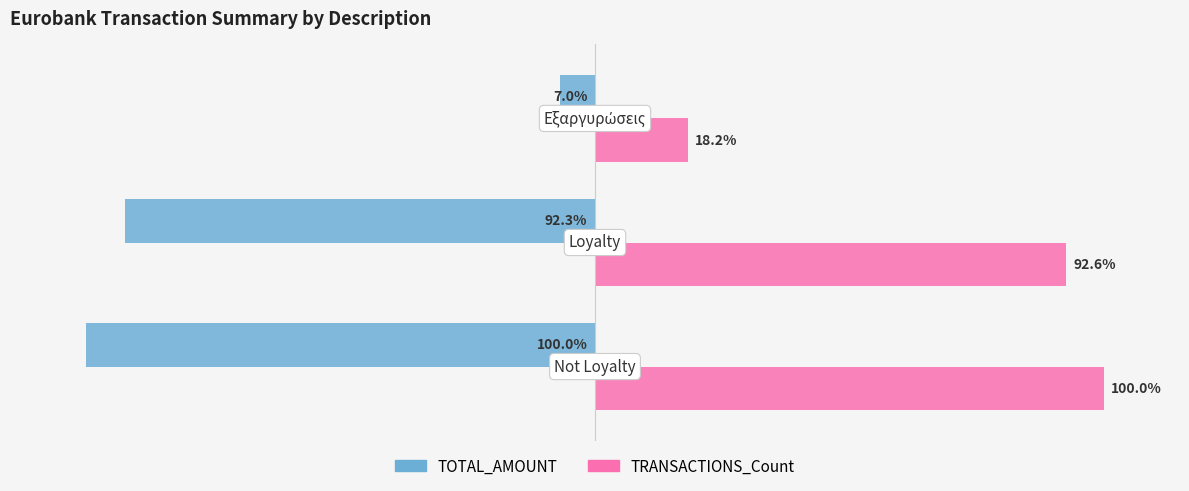

Rank the series by their maximum value, from highest to lowest.

TRANSACTIONS_Count, TOTAL_AMOUNT